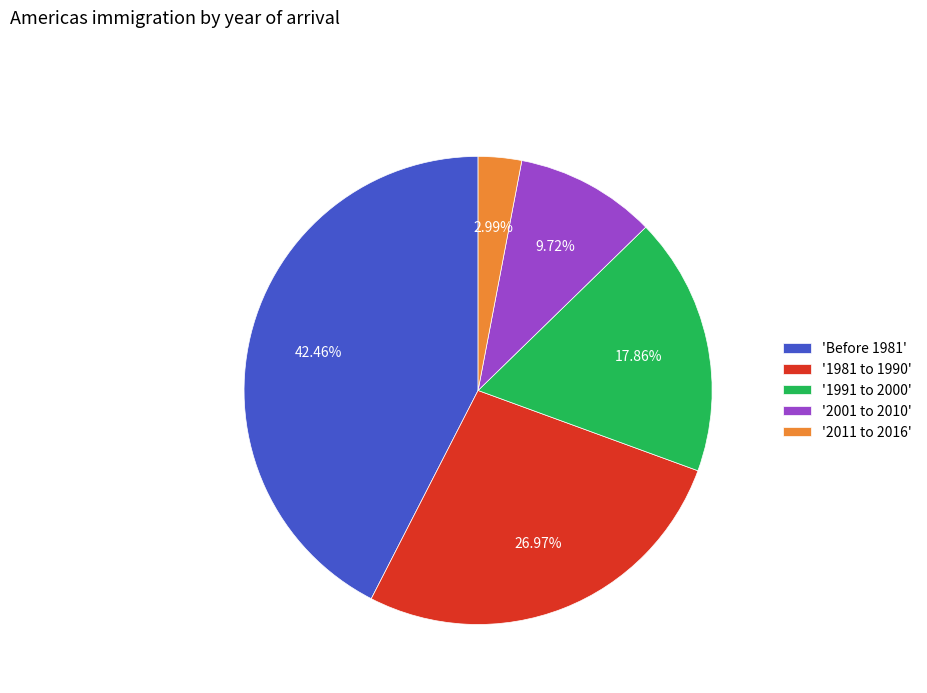

What is the largest slice in the pie chart?

'Before 1981'